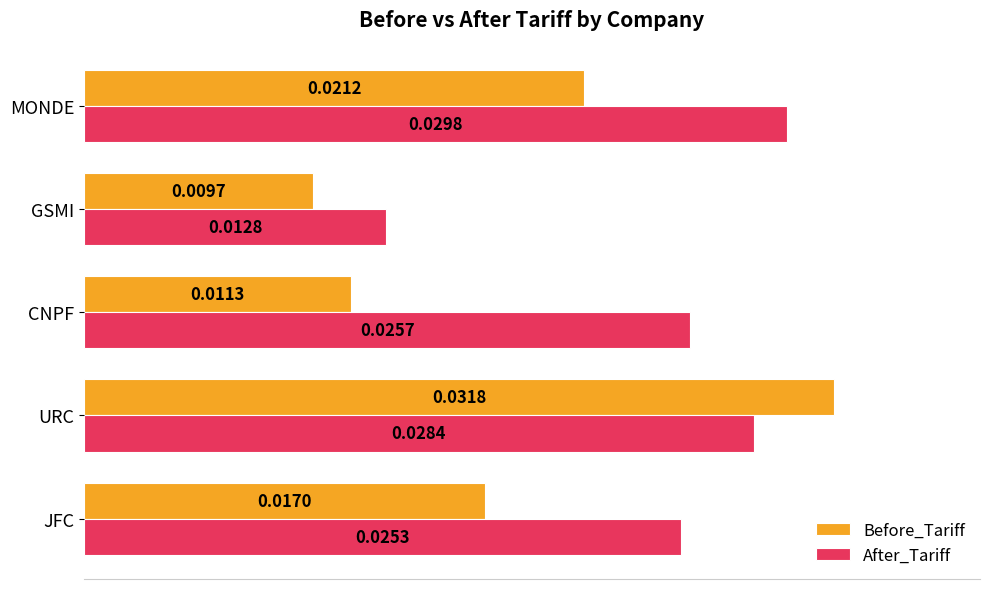

Is the value of Before_Tariff at GSMI greater than the value of After_Tariff at MONDE?

No